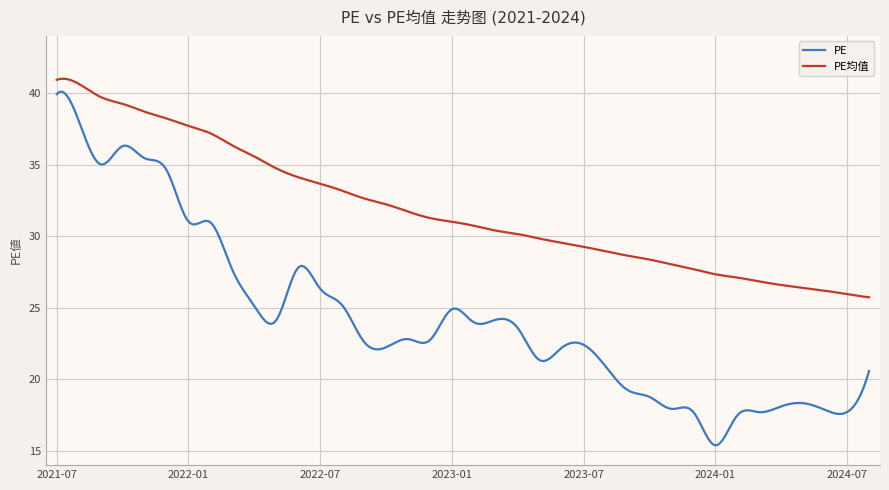

What is the greatest value displayed?

41.0